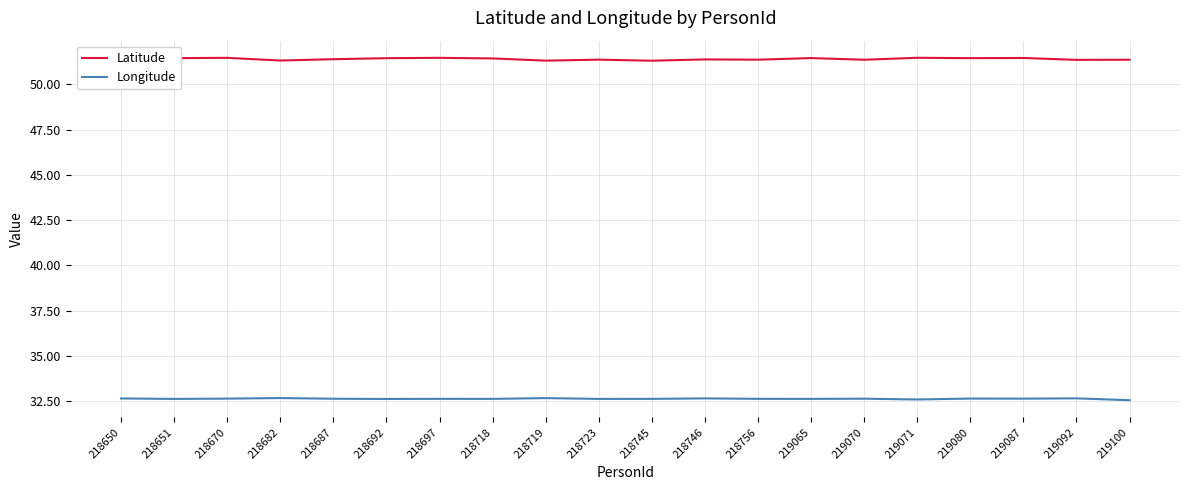

True or false: Longitude and Latitude intersect in this chart.

False